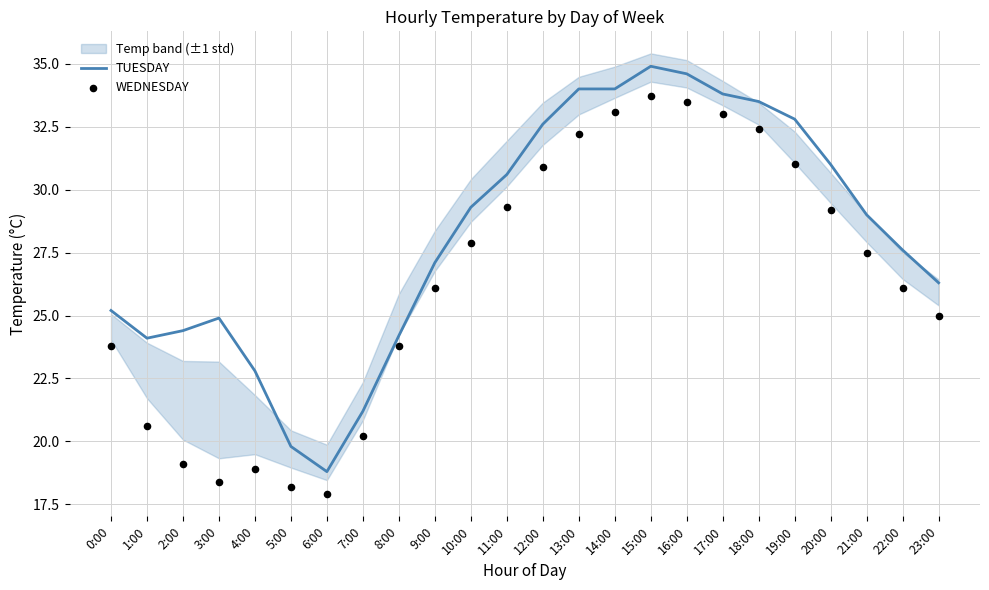

At which category is the sum across all series the highest?

15:00